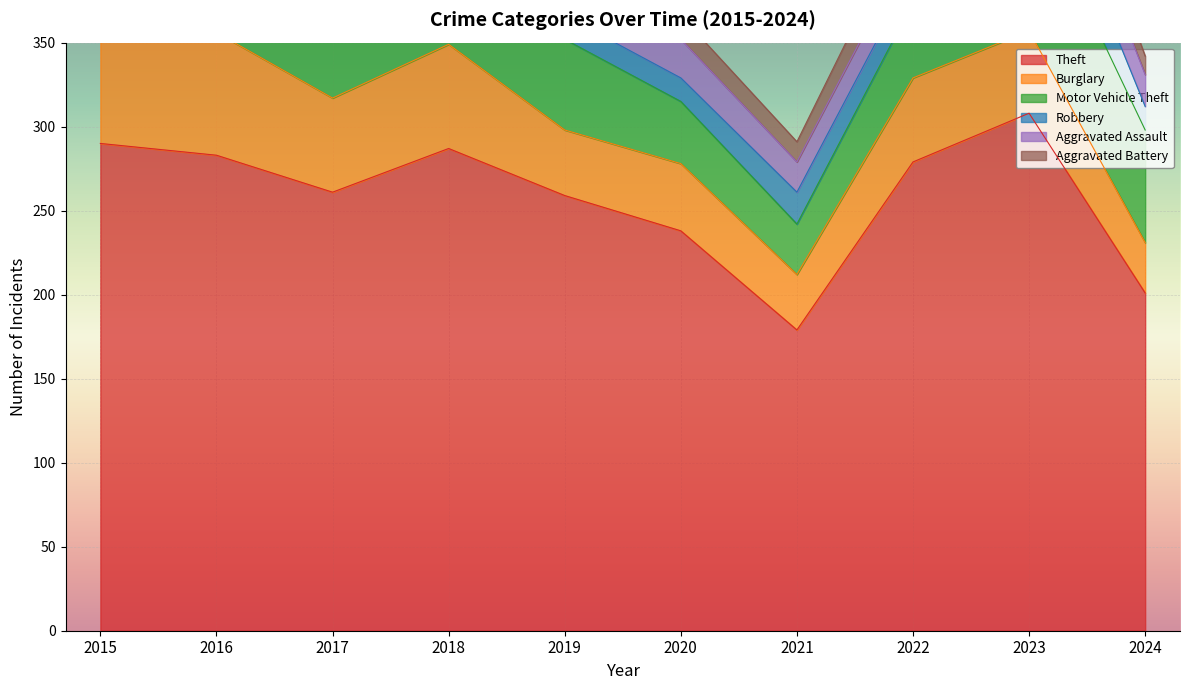

The value of Theft at 2024 is 310. True or false?

False